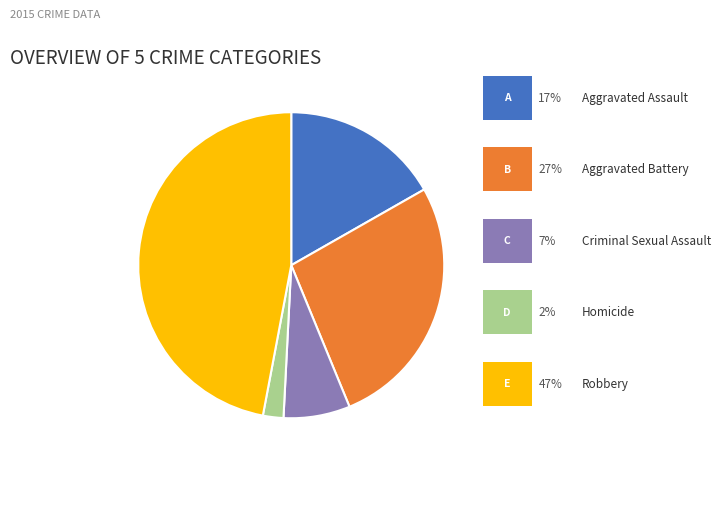

Is there a majority slice in this chart?

No